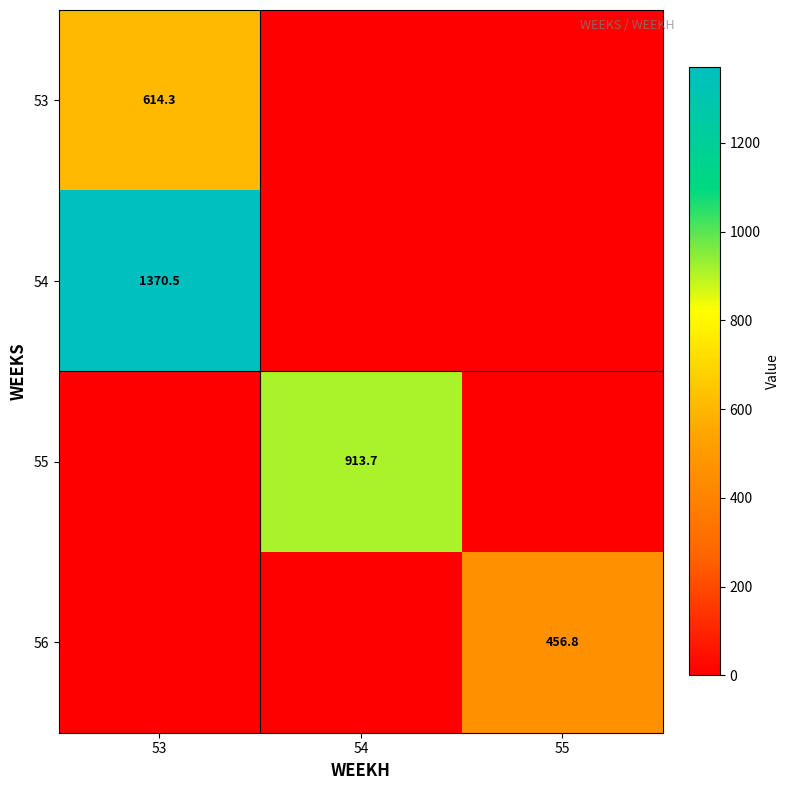

The 54 series shows 597.2 at 53. True or false?

False